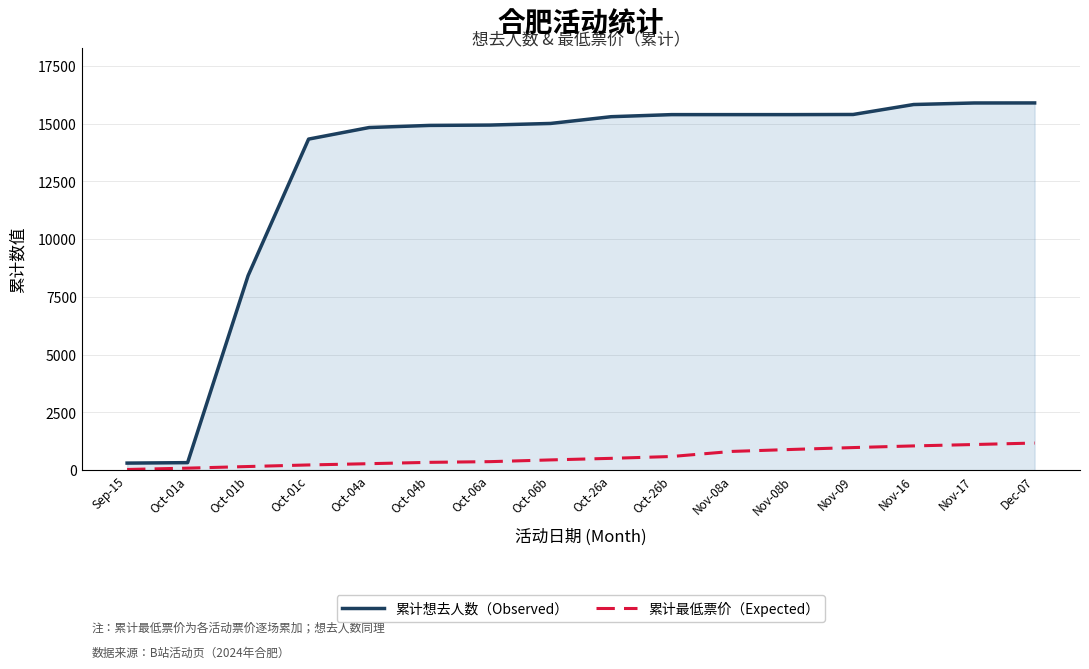

What is the difference between the second highest and minimum values in the 累计最低票价（Expected） series?

1080.0